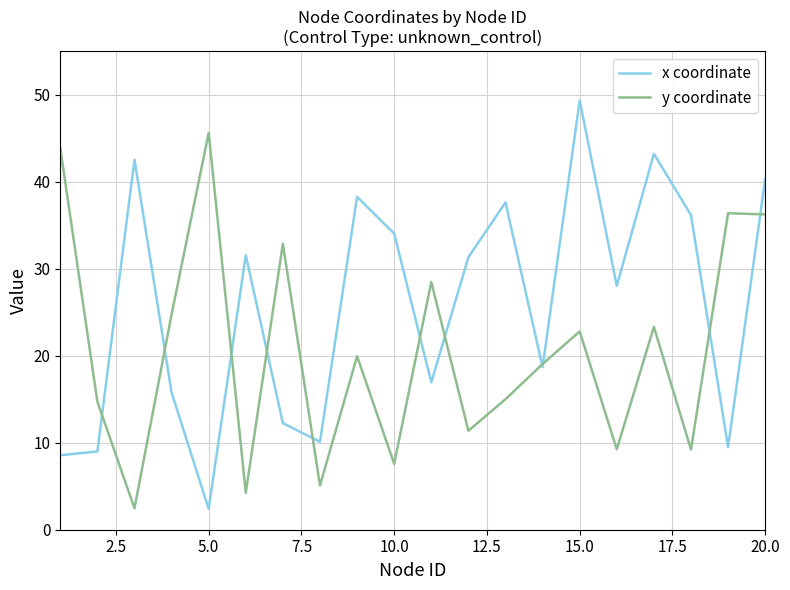

What is the lowest value of the y coordinate series?

2.5